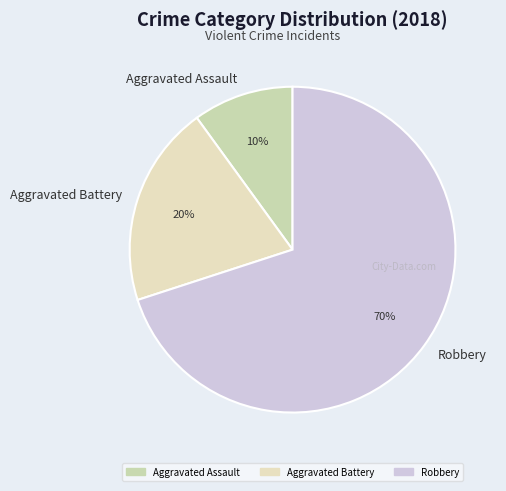

What is the ratio of the value at Aggravated Battery to the value at Robbery?

0.3